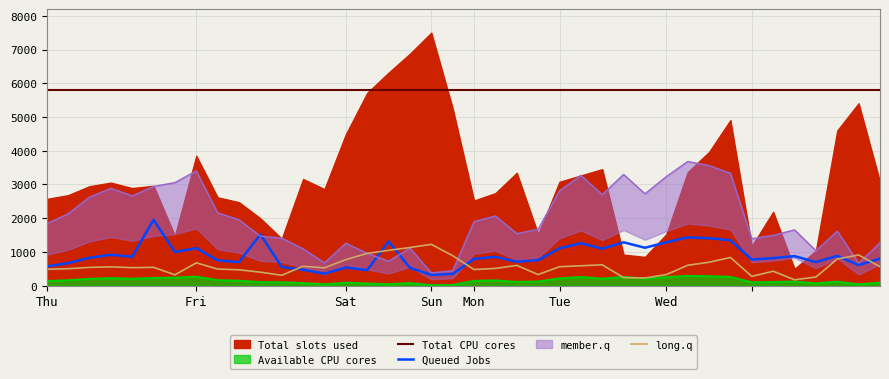

What value does the long.q series have at 30?

604.8